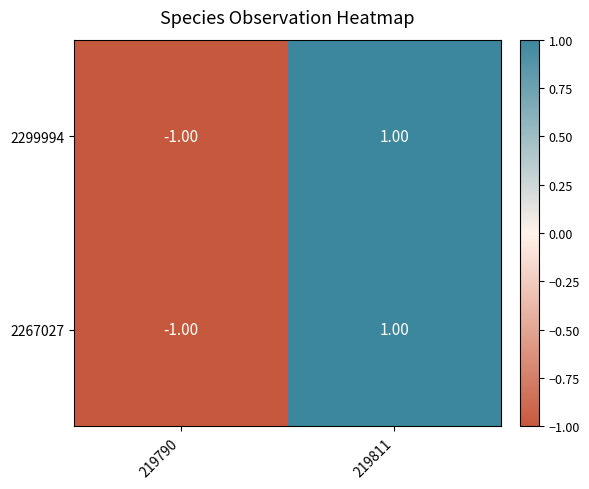

What is the total value across all series at 219811?

2